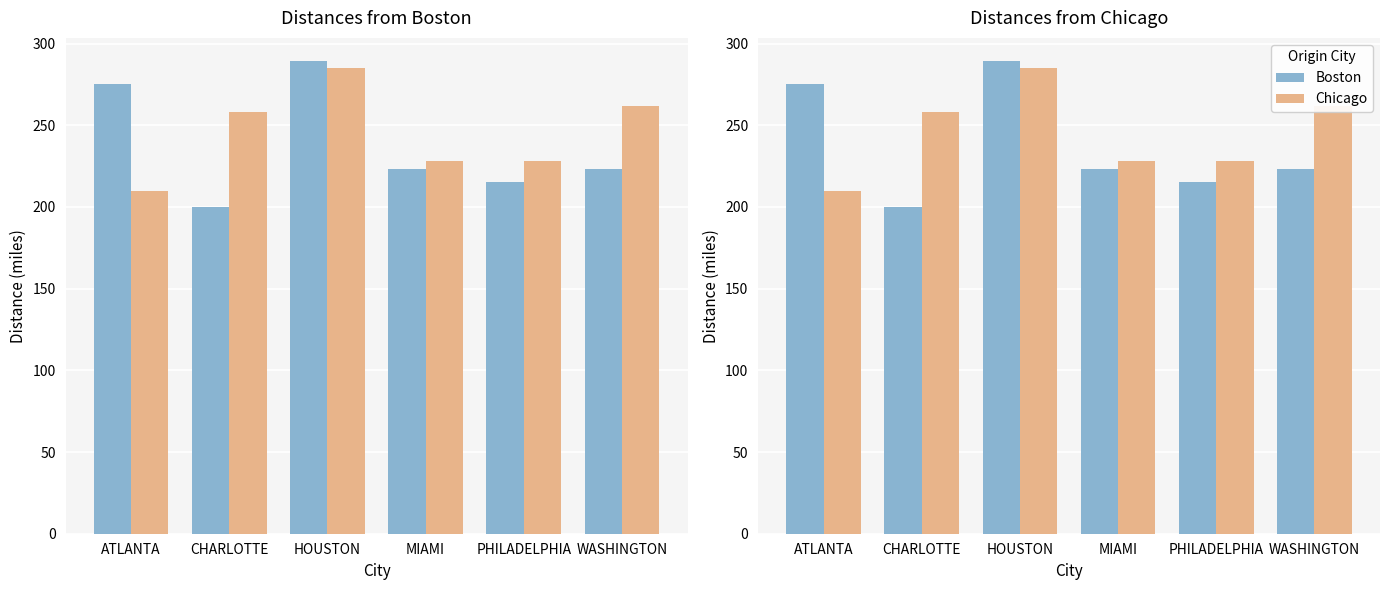

Are the bars horizontal?

No